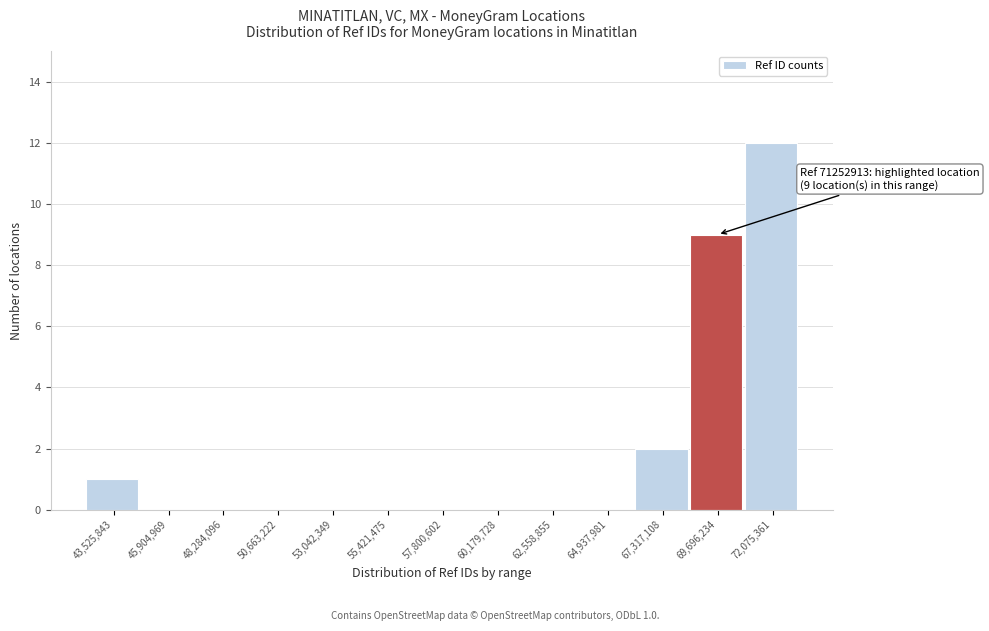

Reading left to right, list all the values displayed in this chart.

43,525,843=1	45,904,969=0	48,284,096=0	50,663,222=0	53,042,349=0	55,421,475=0	57,800,602=0	60,179,728=0	62,558,855=0	64,937,981=0	67,317,108=2	69,696,234=9	72,075,361=12